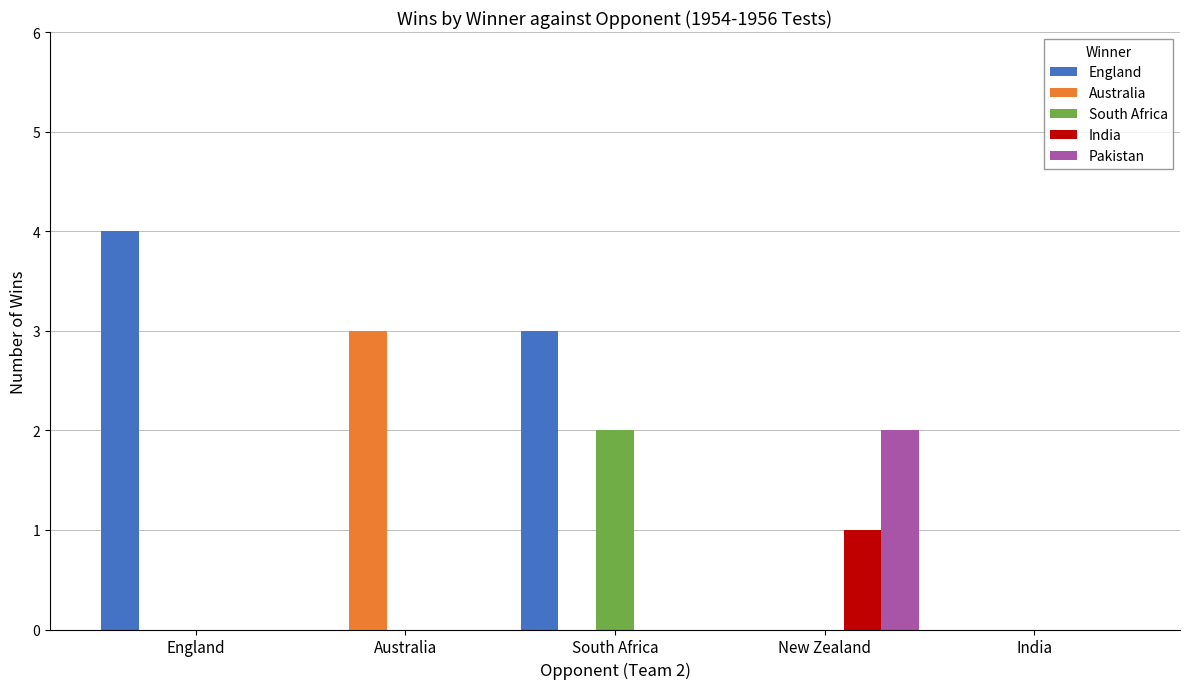

Which series has the largest total across all categories?

England